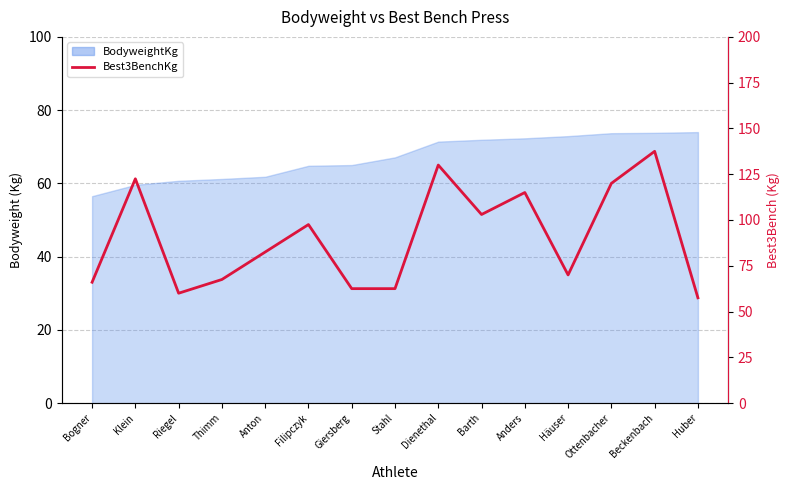

Reading left to right, transcribe all the data shown in this chart.

Bogner=66.0	Klein=122.5	Riegel=60.0	Thimm=67.5	Anton=82.5	Filipczyk=97.5	Giersberg=62.5	Stahl=62.5	Dienethal=130.0	Barth=103.0	Anders=115.0	Häuser=70.0	Ottenbacher=120.0	Beckenbach=137.5	Huber=57.5